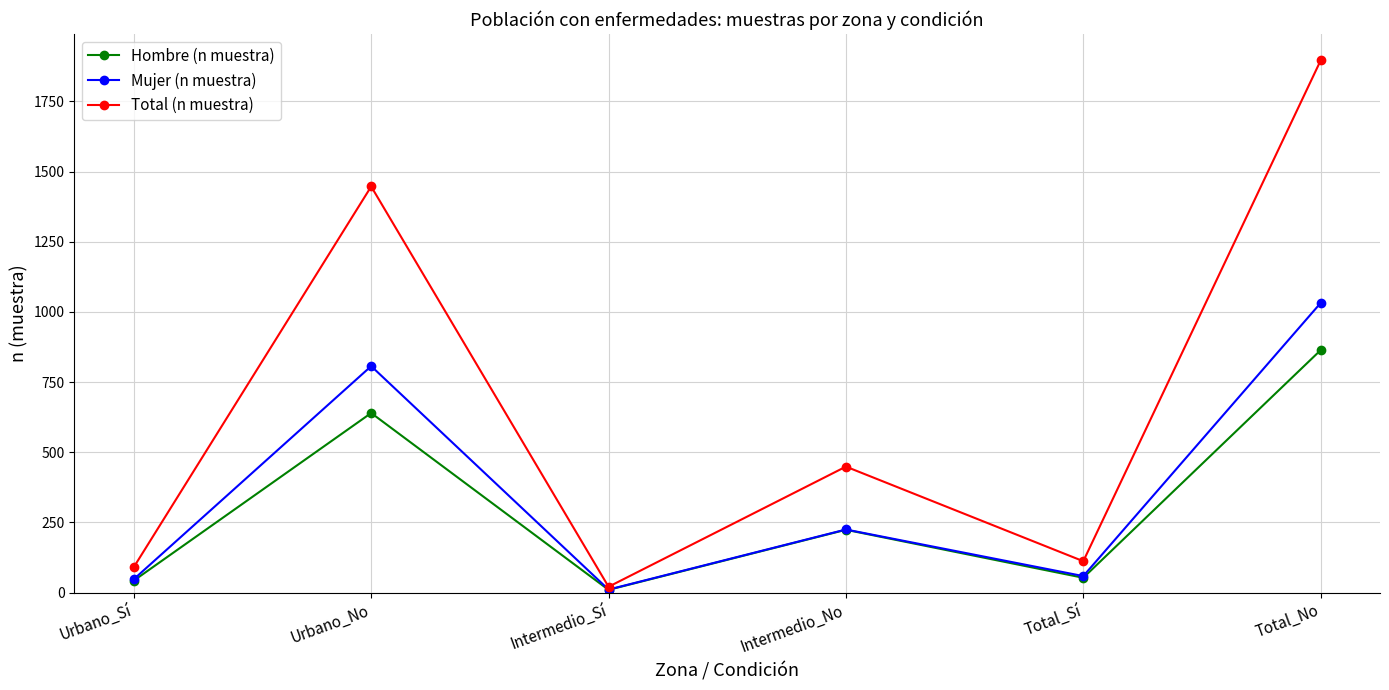

At how many categories does at least one series exceed 1791?

1